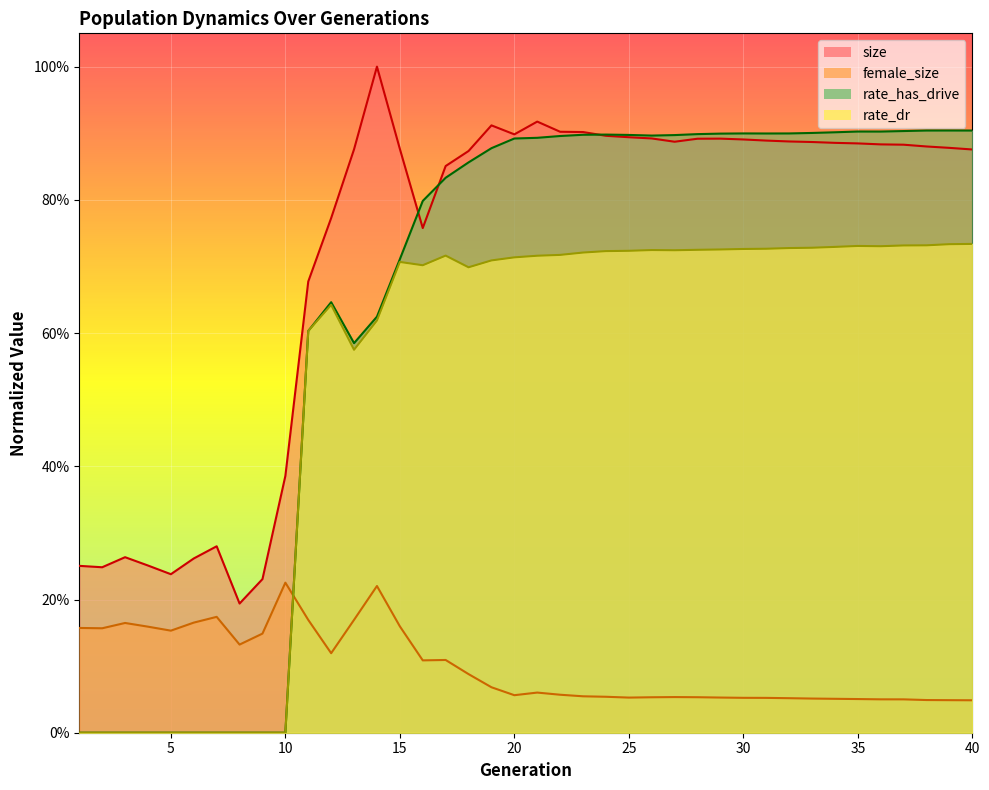

Count the number of categories in the chart.

40